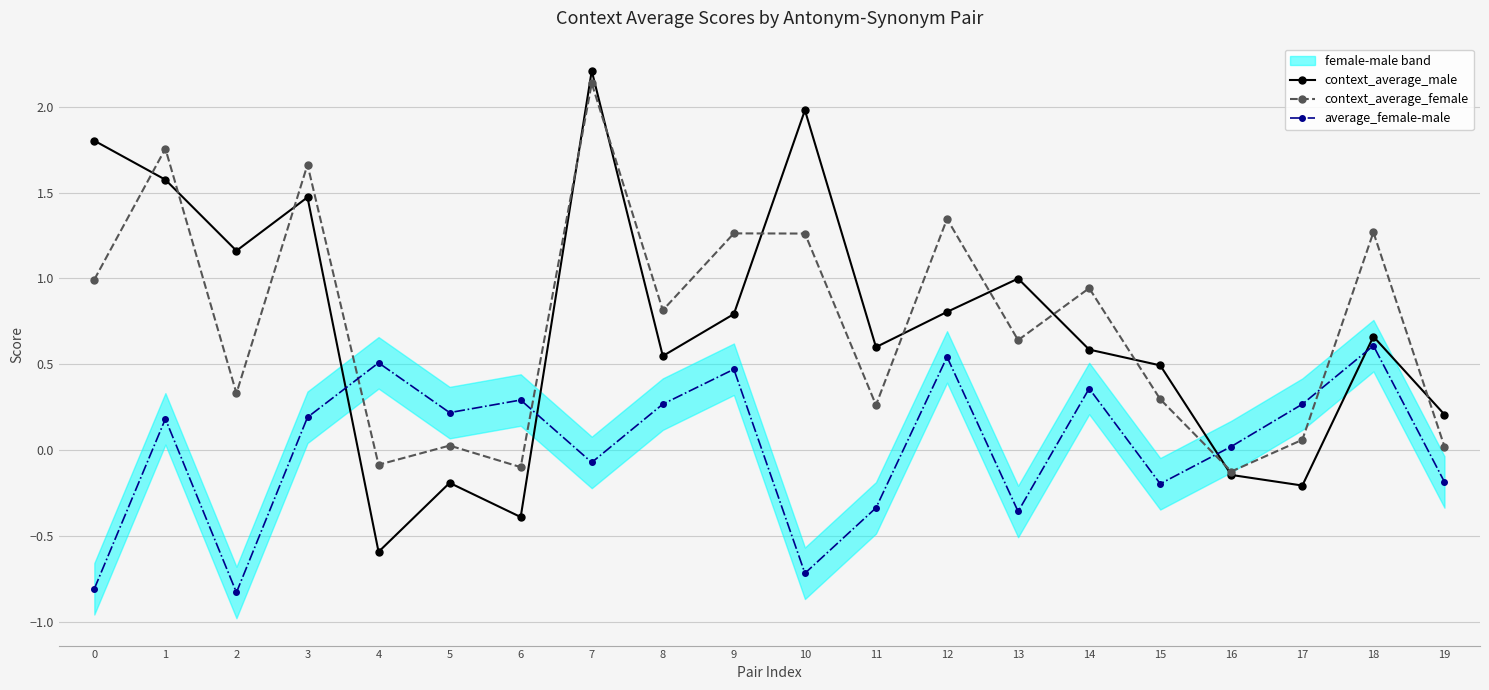

At which category does the chart reach its peak across all series?

7